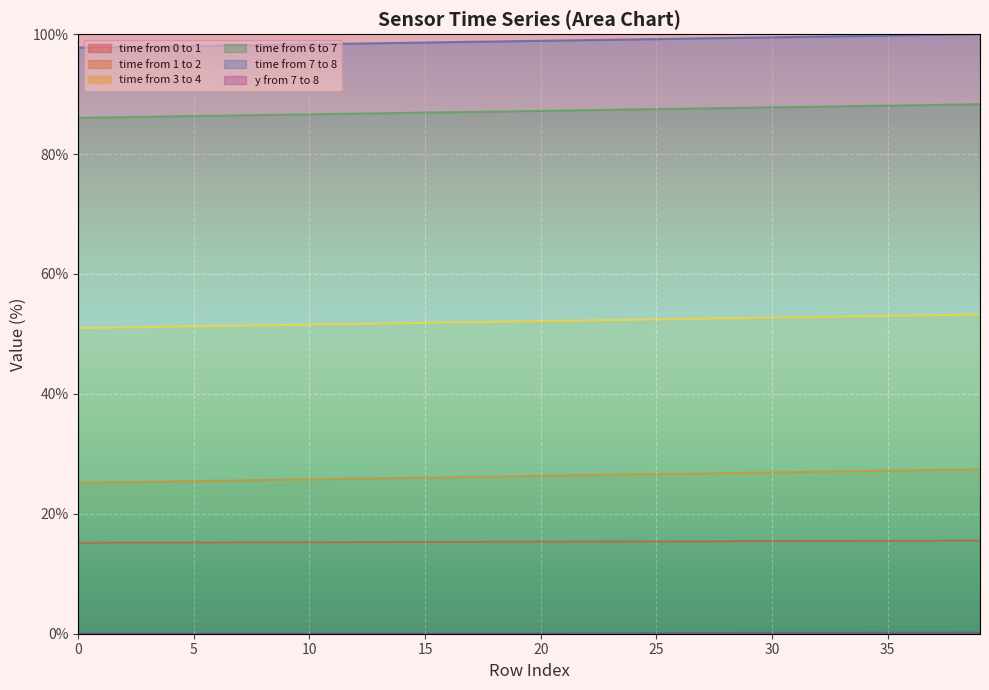

How many series are shown in this chart?

6